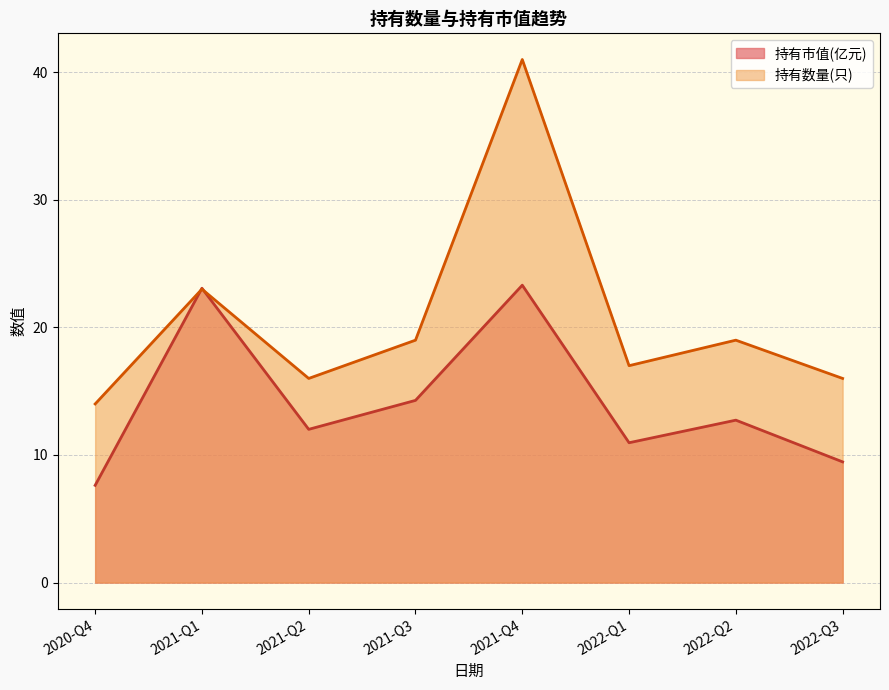

Reading left to right, extract all data points from this chart.

持有市值(亿元): 2020-Q4=7.6	2021-Q1=23.1	2021-Q2=12.0	2021-Q3=14.3	2021-Q4=23.3	2022-Q1=11.0	2022-Q2=12.7	2022-Q3=9.5
持有数量(只): 2020-Q4=14.0	2021-Q1=23.0	2021-Q2=16.0	2021-Q3=19.0	2021-Q4=41.0	2022-Q1=17.0	2022-Q2=19.0	2022-Q3=16.0